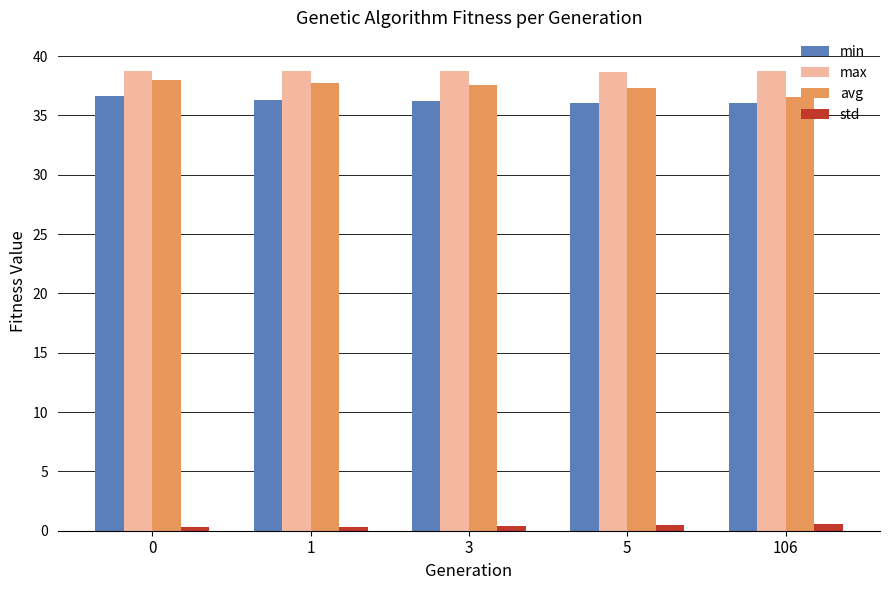

What is the approximate value of std at 5?

0.5